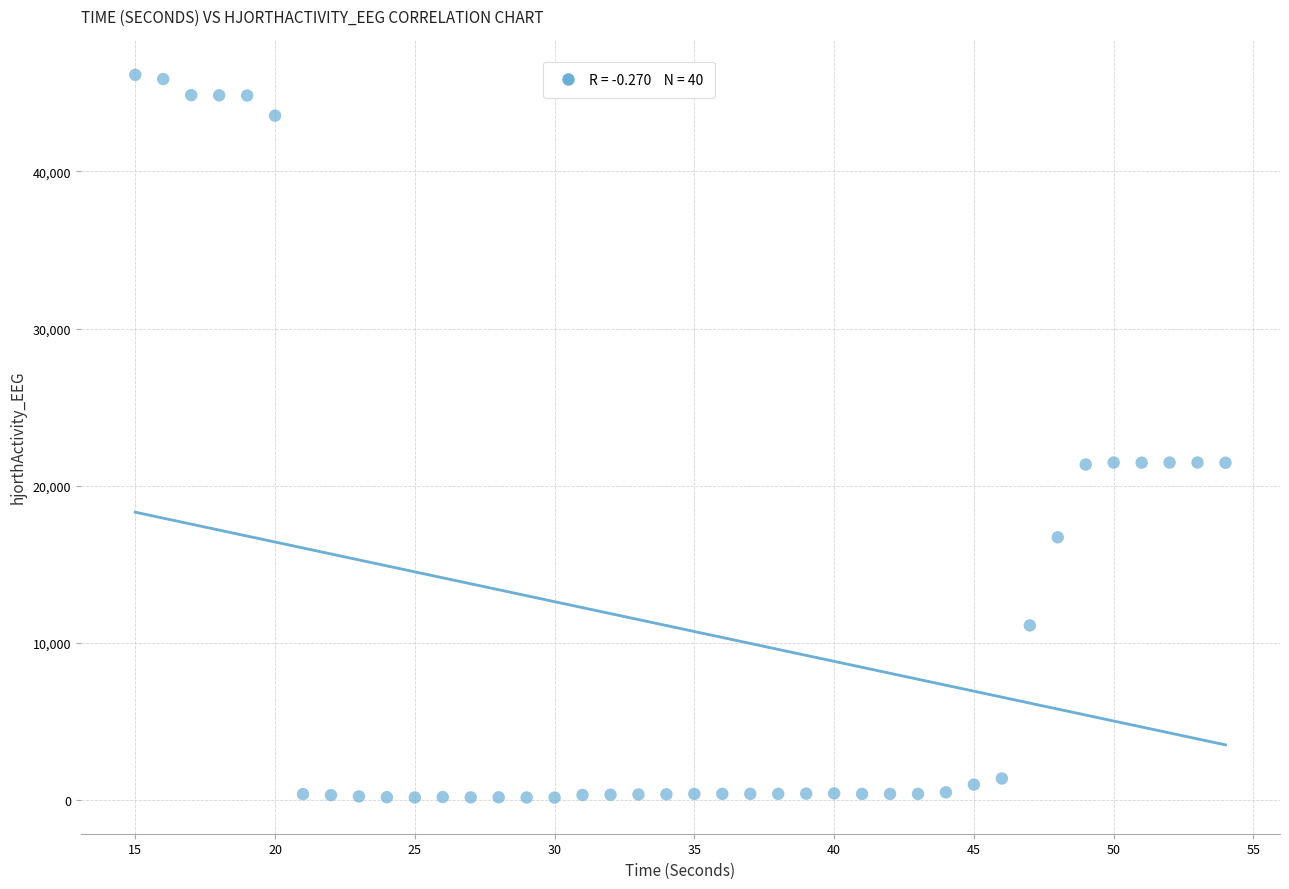

What is the range of Y values (max minus min)?

45994.5